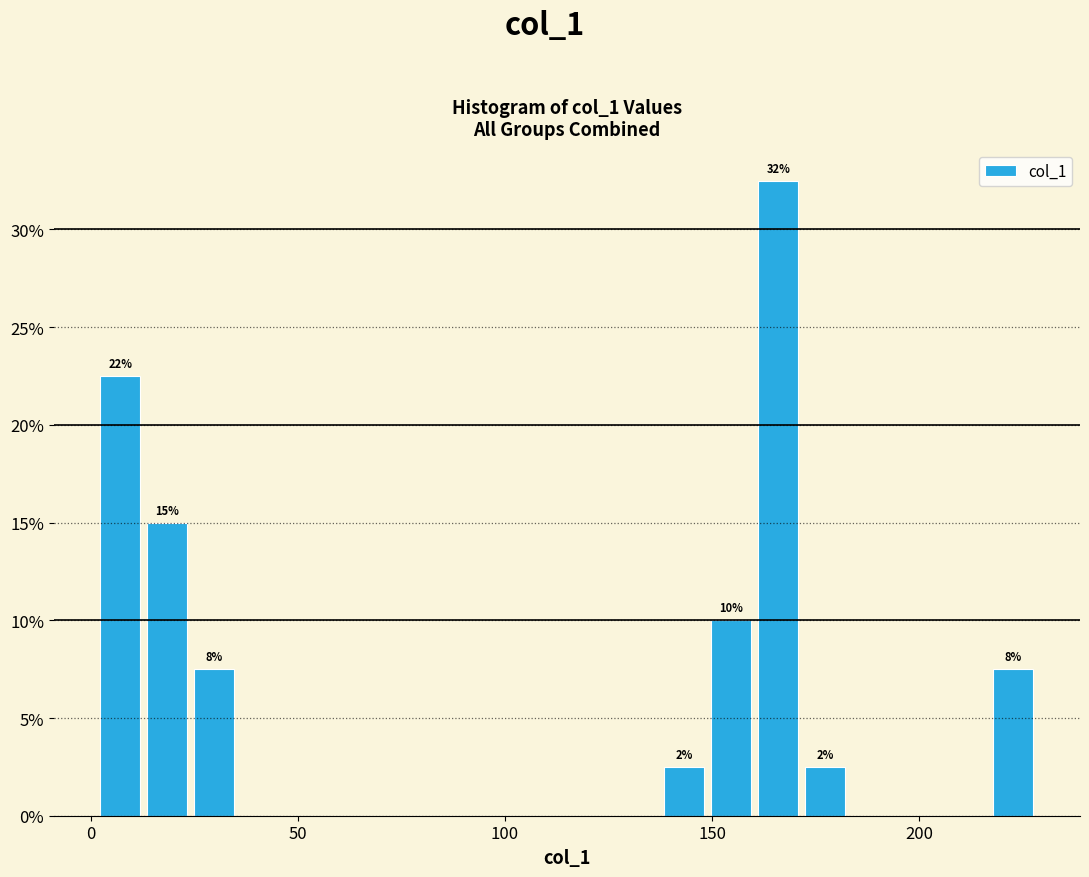

Around what value on the x-axis is the tallest bar? Give the approximate position of its centre, as read against the axis.

165